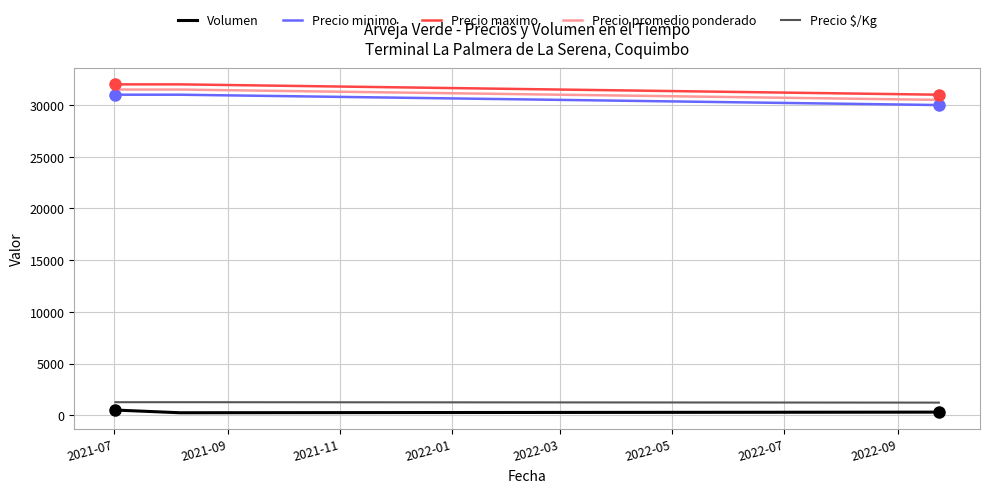

What is the maximum value shown in the chart?

32000